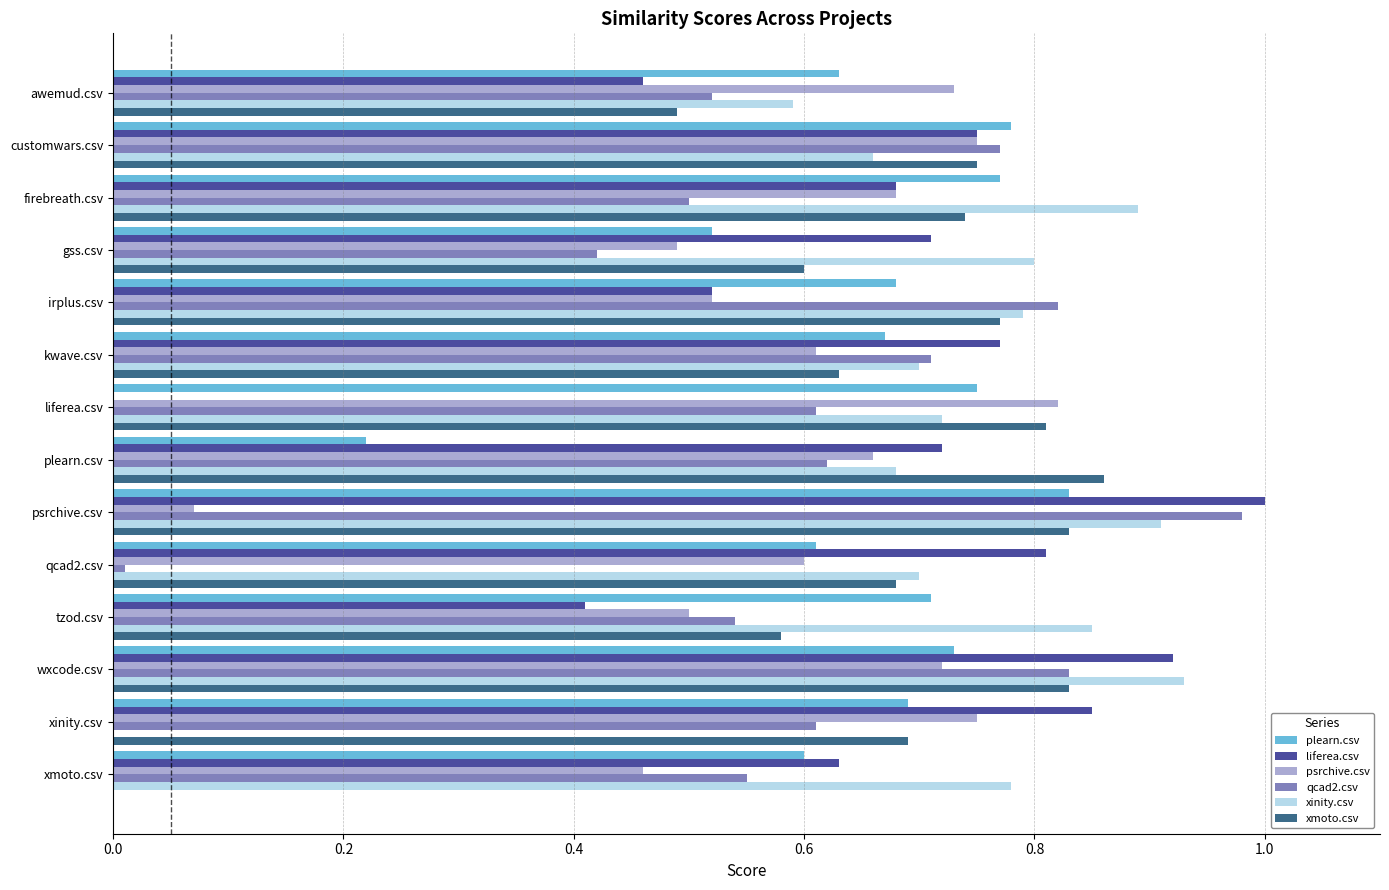

Which series has the largest total across all categories?

xinity.csv